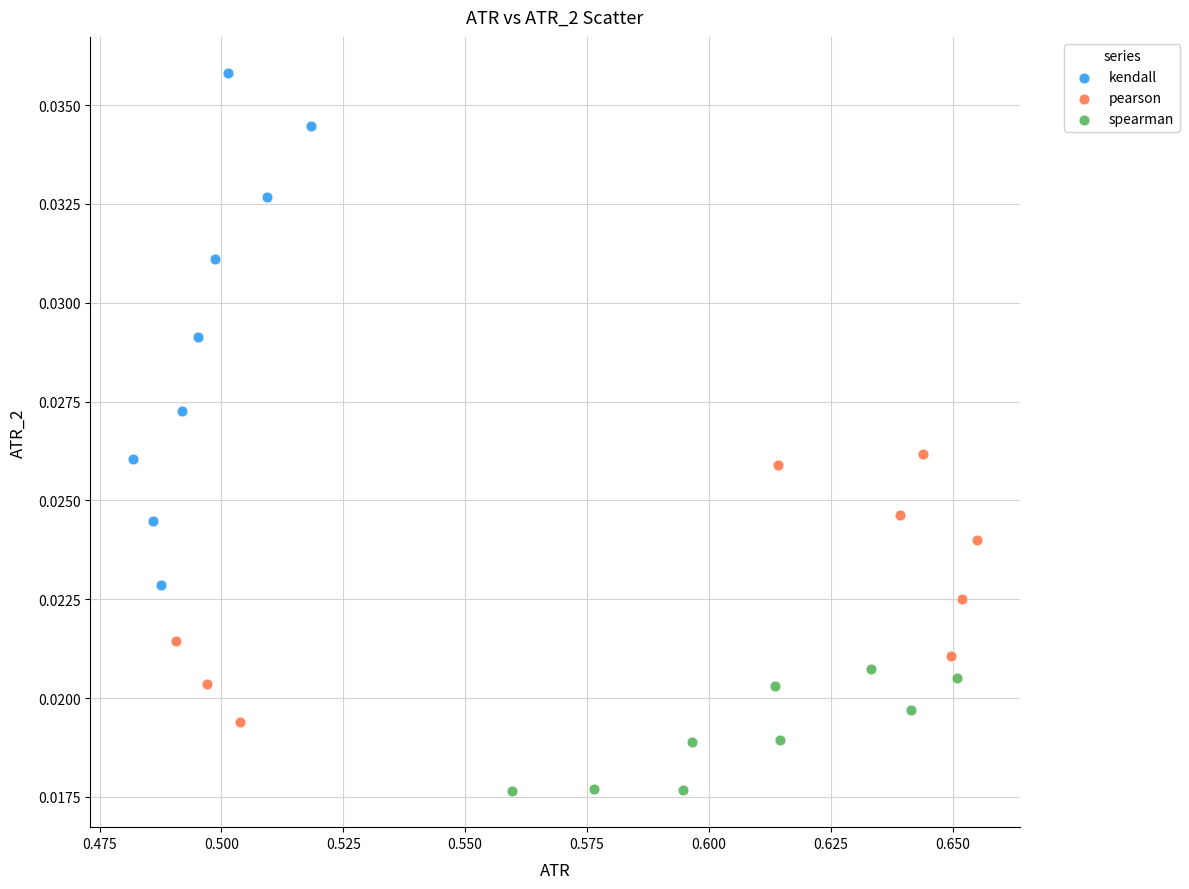

Which series contains the highest Y value?

kendall